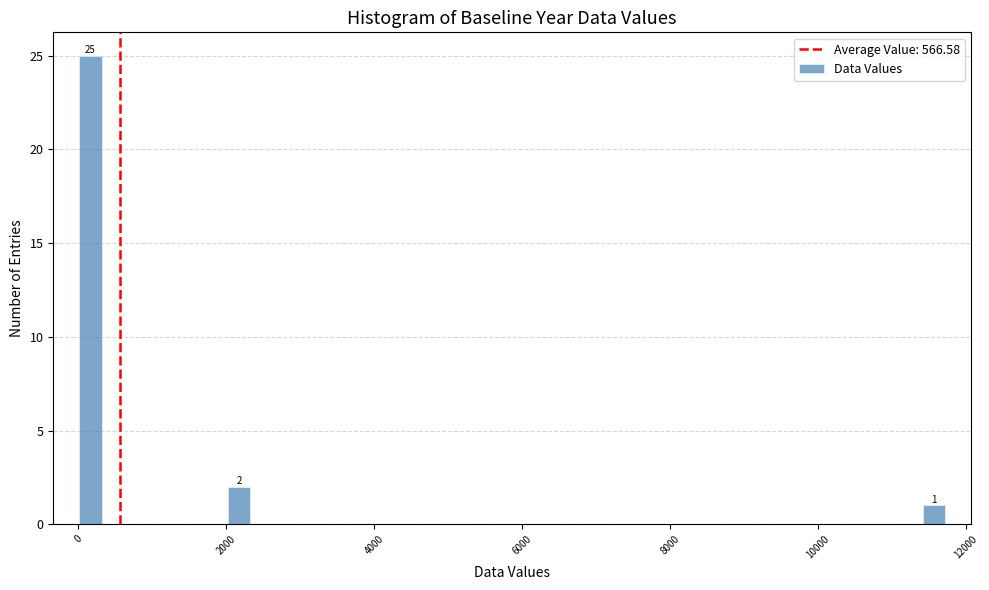

Around what value on the x-axis is the tallest bar? Give the approximate position of its centre, as read against the axis.

200